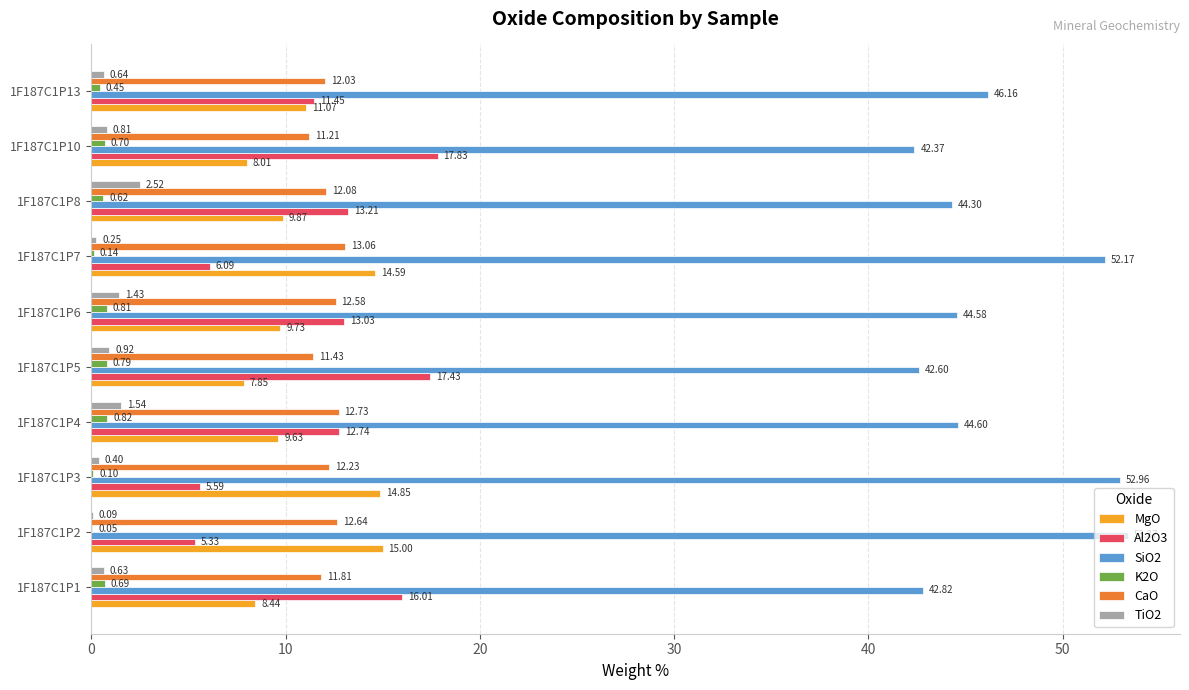

Between 1F187C1P4 and 1F187C1P6, which series saw the biggest shift?

Al2O3